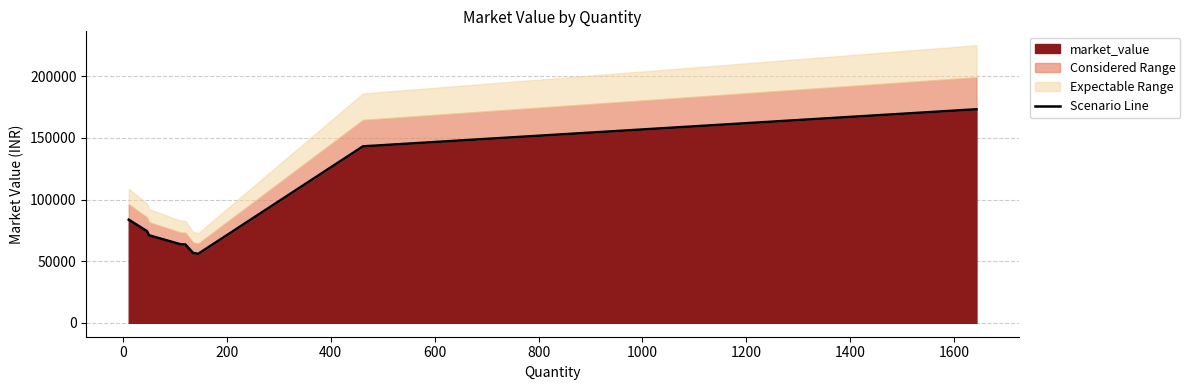

What is the minimum value for market_value?

56020.8